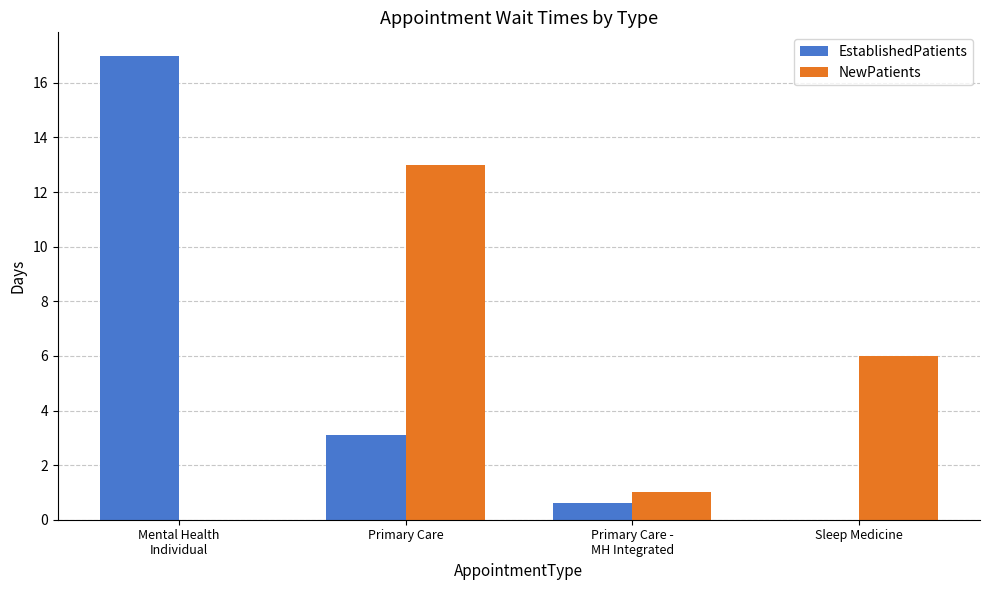

How many positive values does the EstablishedPatients series have?

3